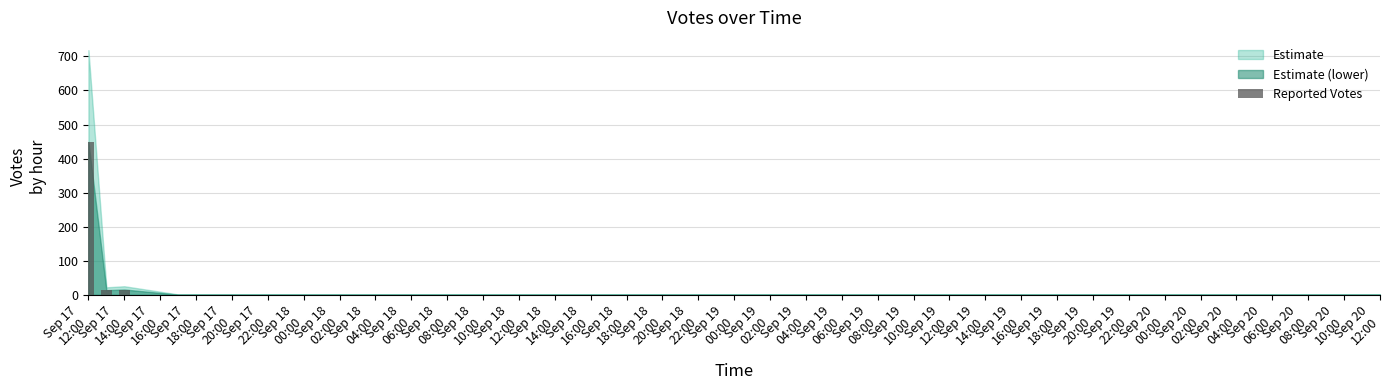

Are the bars grouped side by side (vs. stacked)?

No